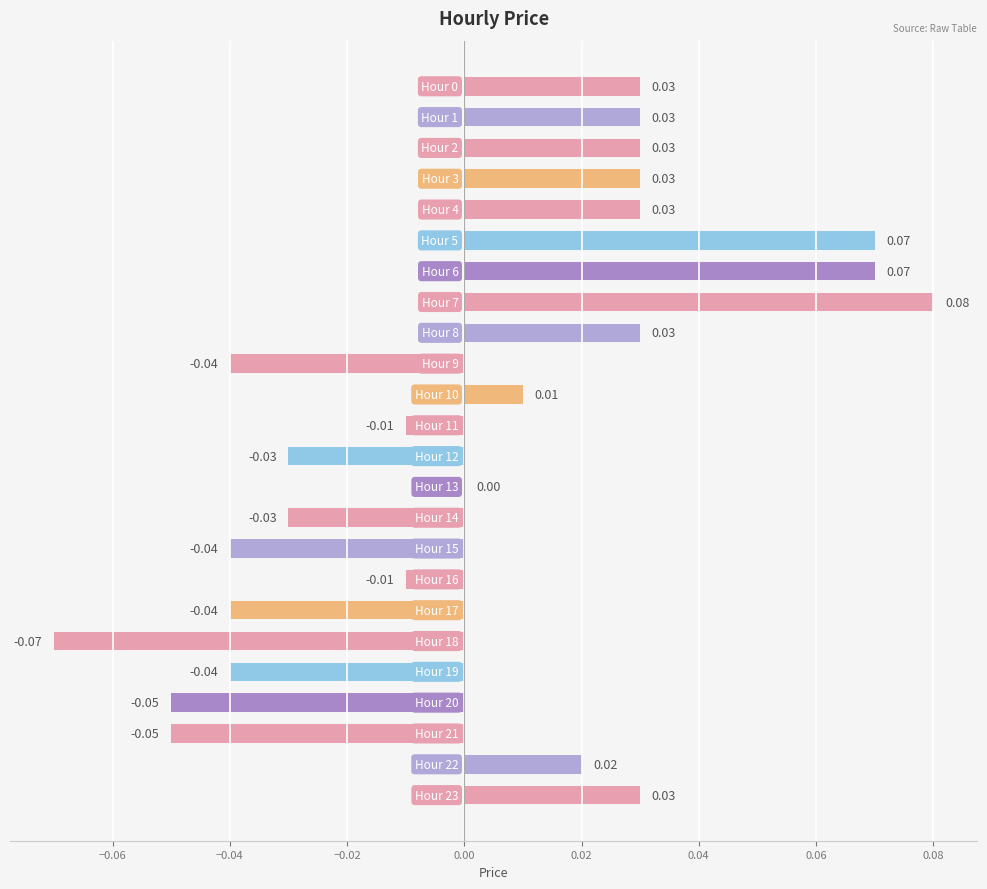

What is the difference between the maximum and minimum values?

0.2